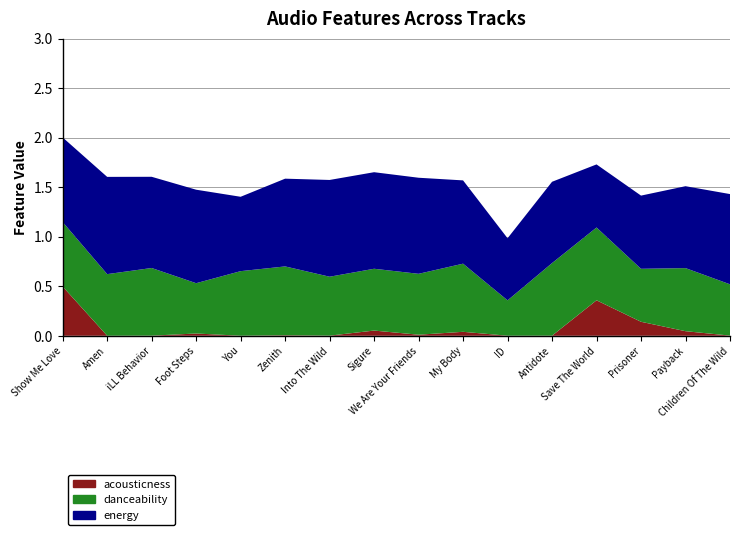

Reading left to right, what are all the values shown in this chart?

acousticness: Show Me Love=0.5	Amen=0.0	iLL Behavior=0.0	Foot Steps=0.0	You=0.0	Zenith=0.0	Into The Wild=0.0	Sigure=0.1	We Are Your Friends=0.0	My Body=0.0	ID=0.0	Antidote=0.0	Save The World=0.4	Prisoner=0.1	Payback=0.0	Children Of The Wild=0.0
danceability: Show Me Love=0.7	Amen=0.6	iLL Behavior=0.7	Foot Steps=0.5	You=0.7	Zenith=0.7	Into The Wild=0.6	Sigure=0.6	We Are Your Friends=0.6	My Body=0.7	ID=0.4	Antidote=0.7	Save The World=0.7	Prisoner=0.5	Payback=0.6	Children Of The Wild=0.5
energy: Show Me Love=0.9	Amen=1.0	iLL Behavior=0.9	Foot Steps=0.9	You=0.8	Zenith=0.9	Into The Wild=1.0	Sigure=1.0	We Are Your Friends=1.0	My Body=0.8	ID=0.6	Antidote=0.8	Save The World=0.6	Prisoner=0.7	Payback=0.8	Children Of The Wild=0.9